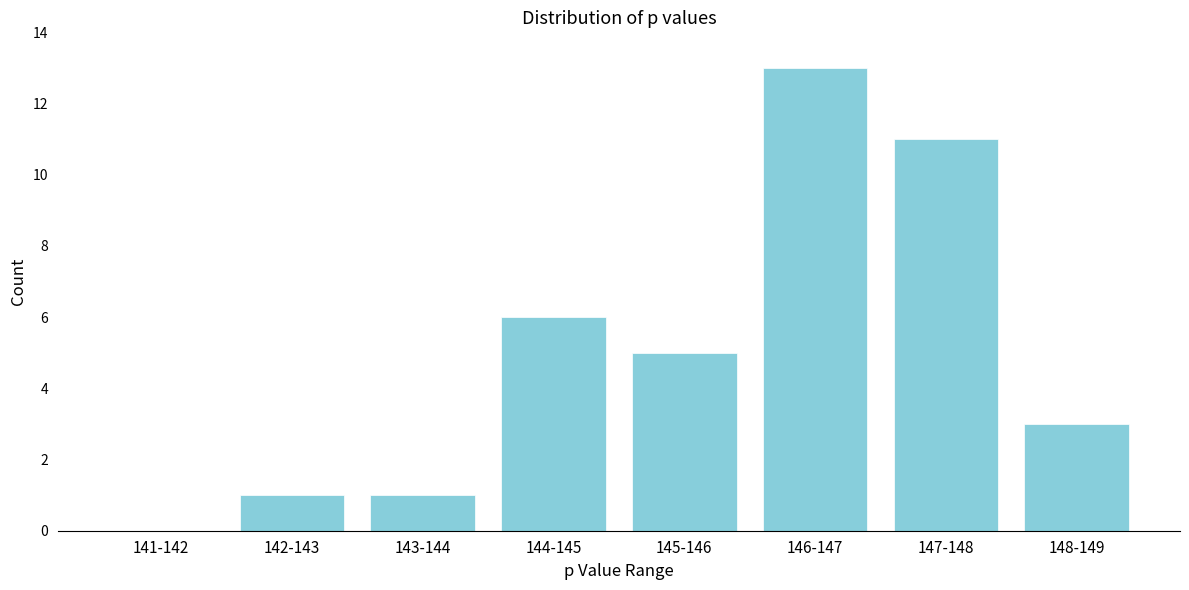

Reading left to right, what are all the values shown in this chart?

141-142=0	142-143=1	143-144=1	144-145=6	145-146=5	146-147=13	147-148=11	148-149=3